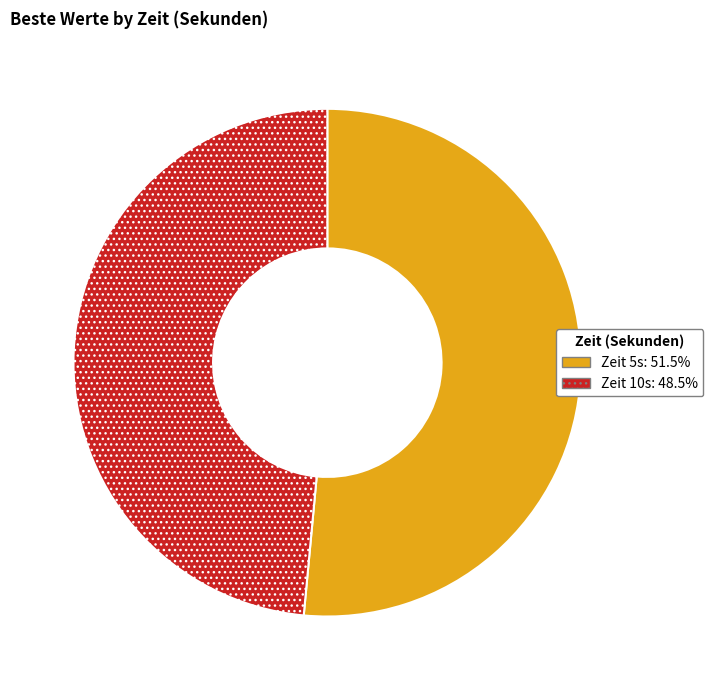

Does any single category account for the majority?

Yes